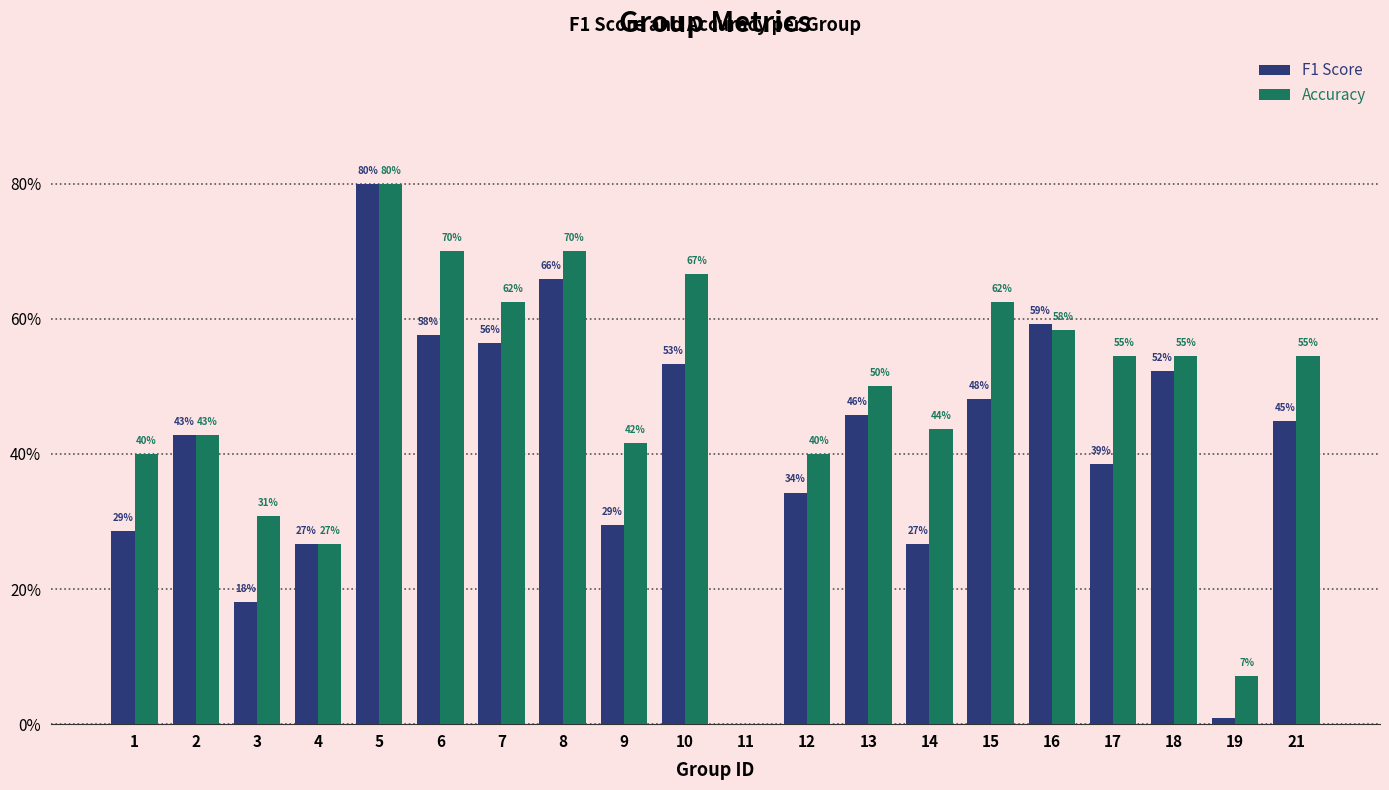

Rank the categories by Accuracy value from lowest to highest.

11, 19, 4, 3, 1, 12, 9, 2, 14, 13, 17, 18, 21, 16, 7, 15, 10, 6, 8, 5